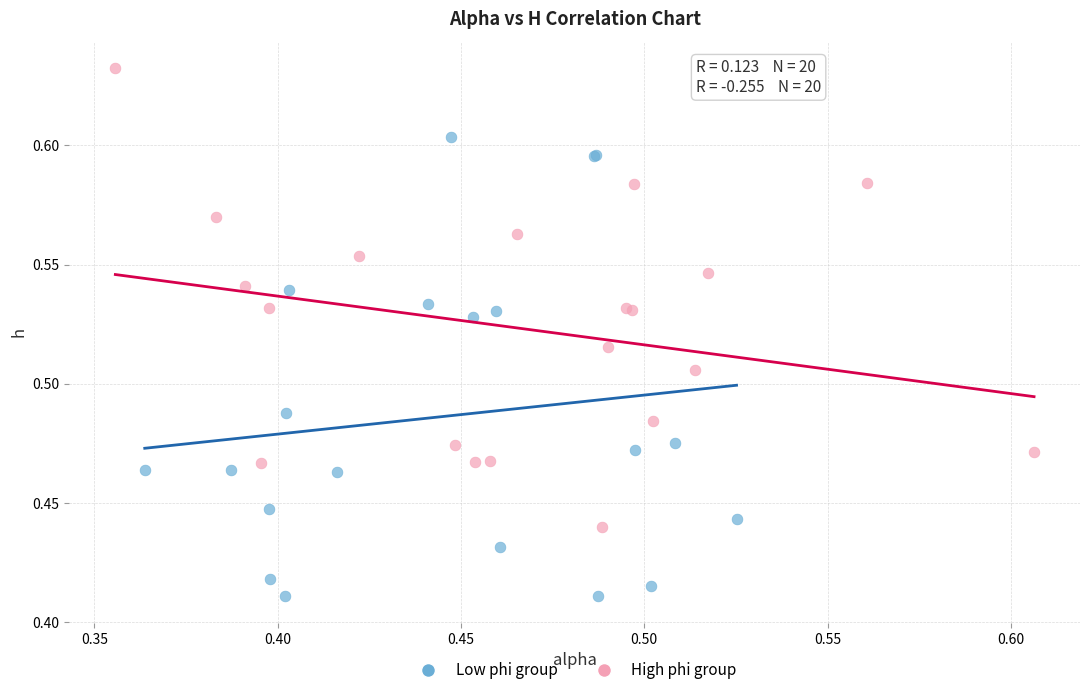

Which series reaches the minimum Y coordinate?

Low phi group